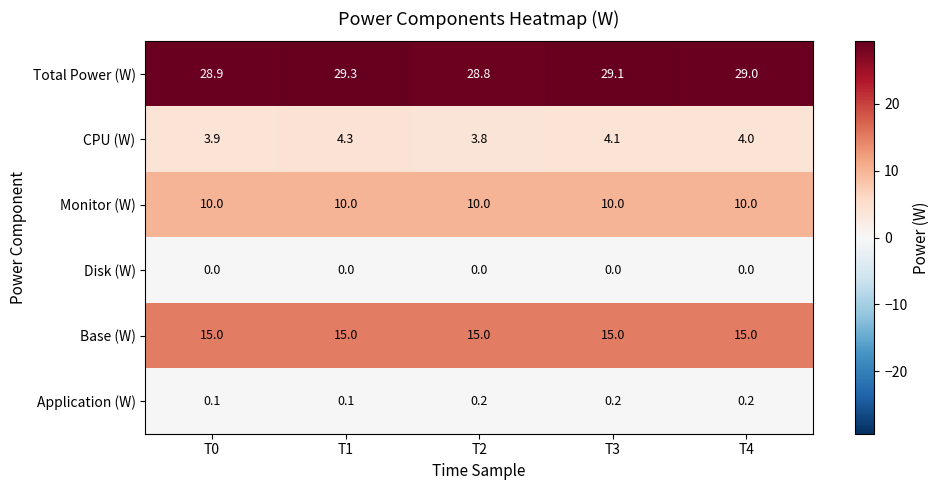

True or false: Monitor (W) has a value of 15.3 at T2.

False